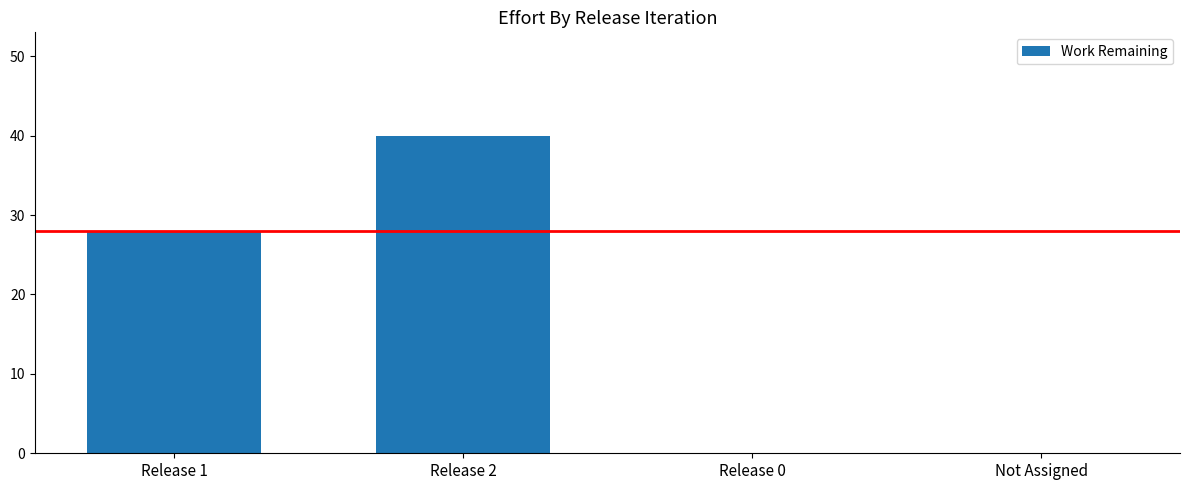

What is the sum of the values at Release 2 and Not Assigned?

40